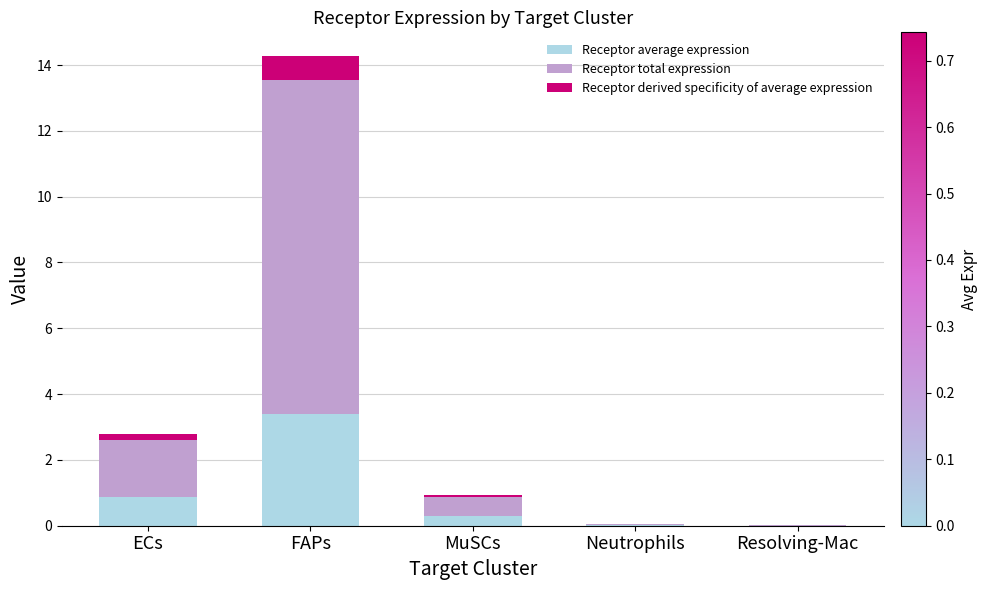

At which category is the sum across all series the highest?

FAPs